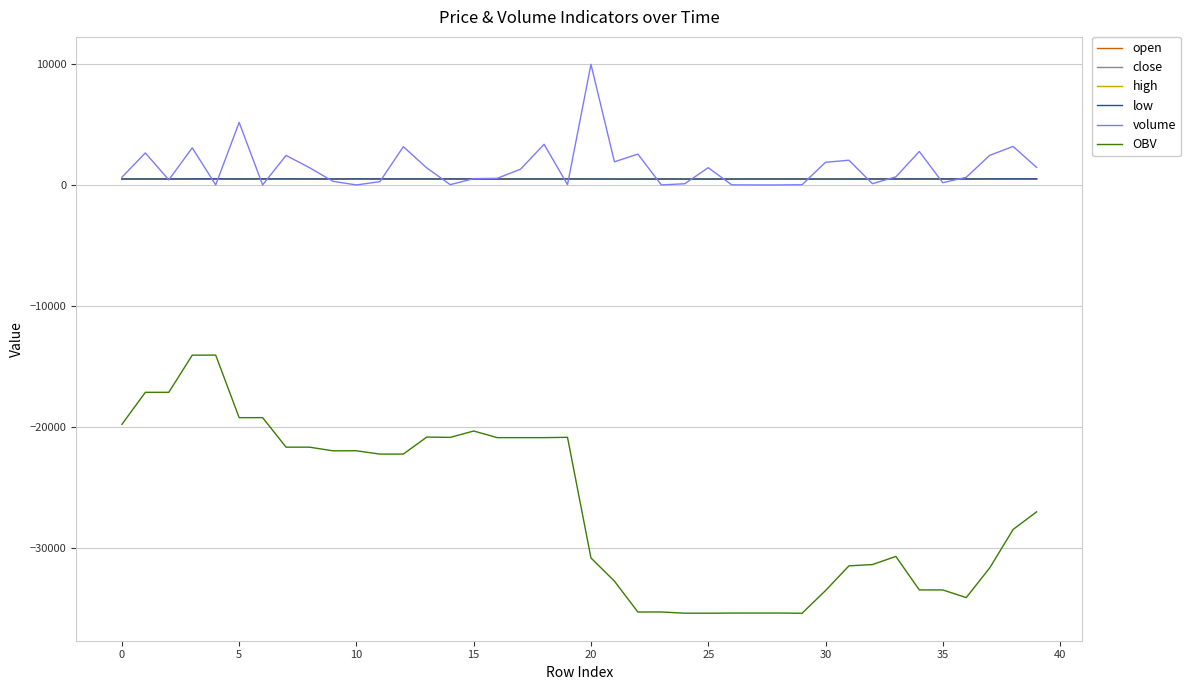

What is the highest value of the OBV series?

-14069.3